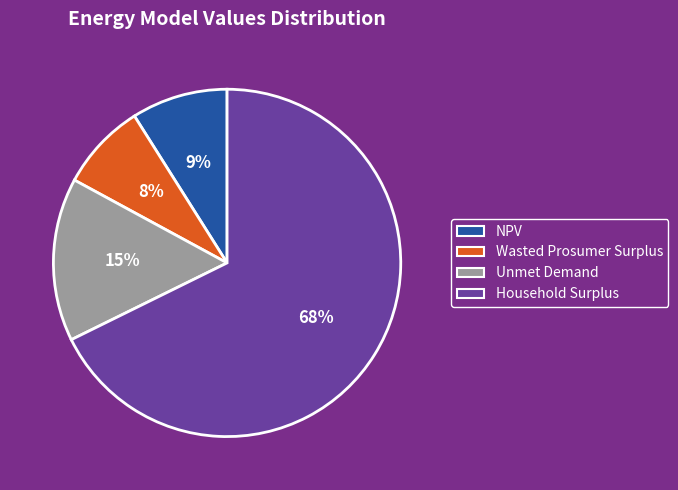

How many slices are in this pie chart?

4